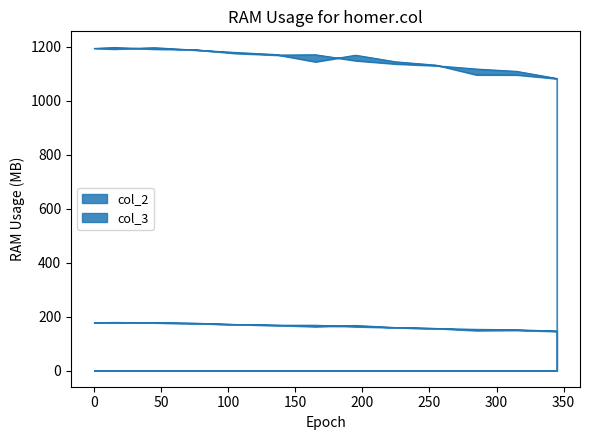

Reading right to left, transcribe all the data shown in this chart.

col_2: 345=1081.3	315=1095.4	285=1095.6	255=1131.7	225=1143.9	195=1168.4	165=1144.0	135=1171.1	105=1178.7	75=1187.5	45=1196.3	15=1191.2	0=1193.5	15=1197.1	45=1190.9	75=1188.8	105=1175.3	135=1168.9	165=1170.1	195=1148.1	225=1136.0	255=1129.4	285=1117.2	315=1108.6	345=1082.3
col_3: 345=145.3	315=149.2	285=148.1	255=156.1	225=159.2	195=167.1	165=162.7	135=167.8	105=170.8	75=174.2	45=177.1	15=176.7	0=176.9	15=178.4	45=176.8	75=175.6	105=170.4	135=168.0	165=167.9	195=162.5	225=158.9	255=155.6	285=152.7	315=151.2	345=146.2